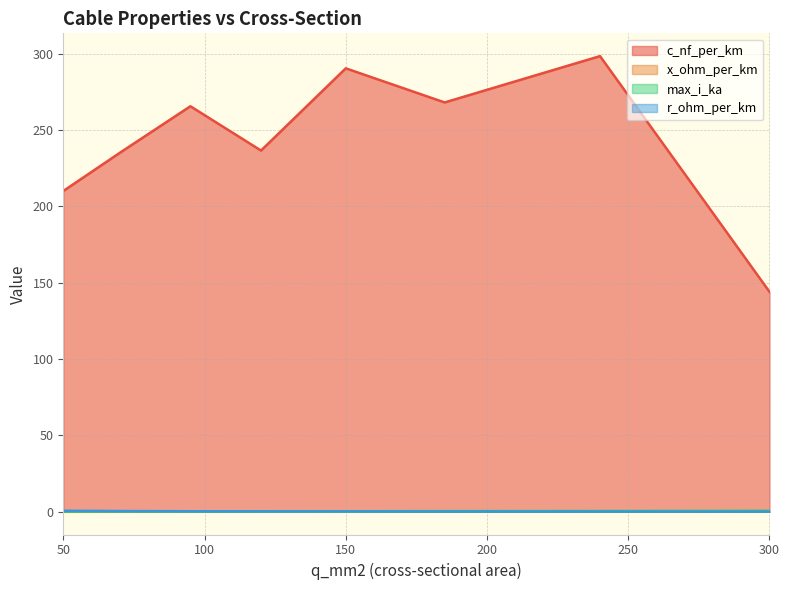

What is the minimum value for max_i_ka?

0.1